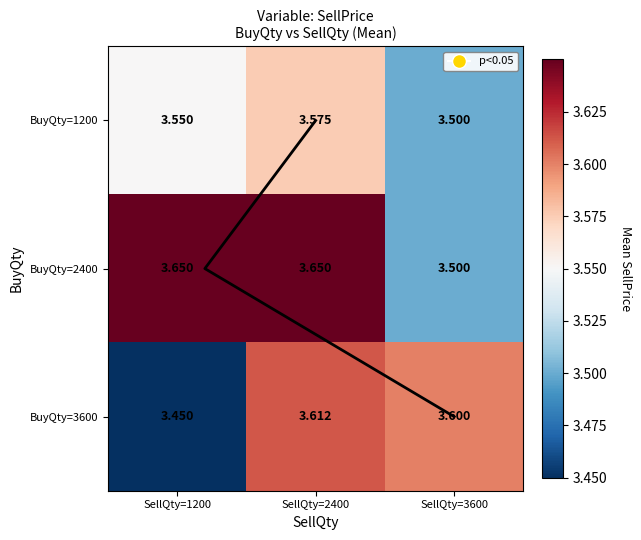

How many values in Trend are above zero?

2